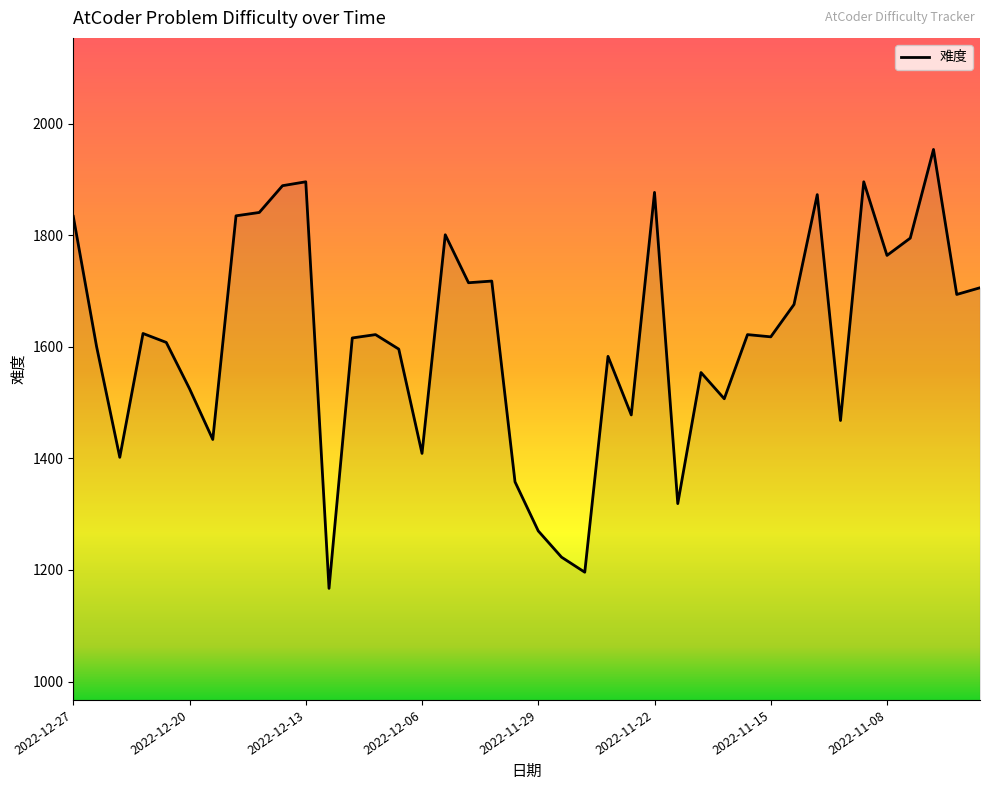

What is the greatest value displayed?

1954